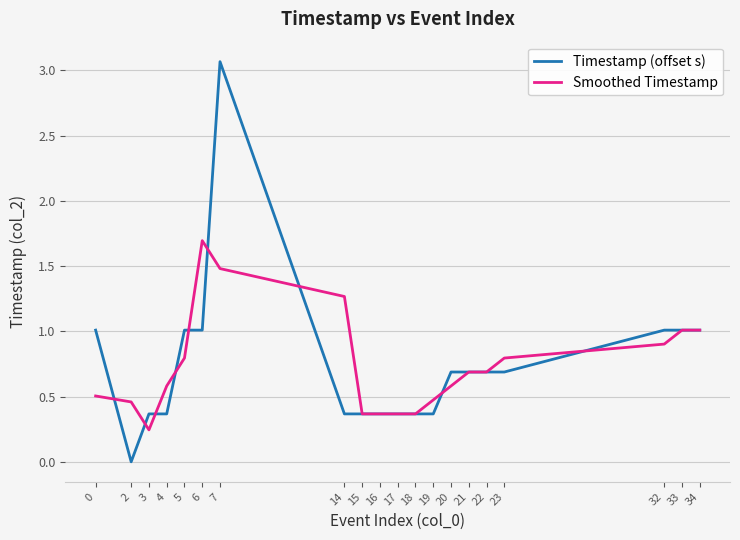

What are all the series names shown in the legend?

Timestamp (offset s), Smoothed Timestamp